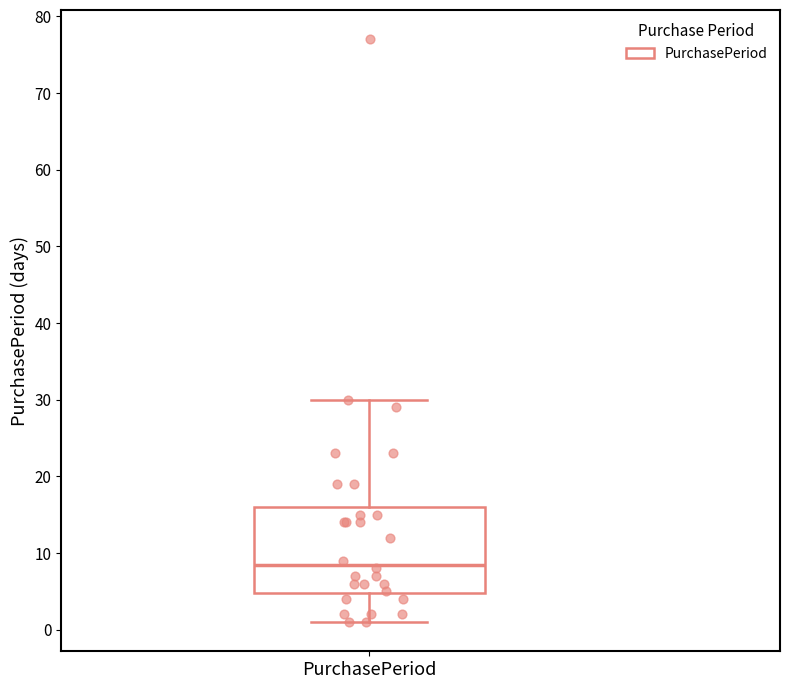

Transcribe this box plot: give where the median line is, the range the box spans, and where the two whiskers end, as read against the y-axis. The values are not printed on the chart, so give them approximately, as read against the axis.

median 9, box 5 to 16, whiskers 1 to 30